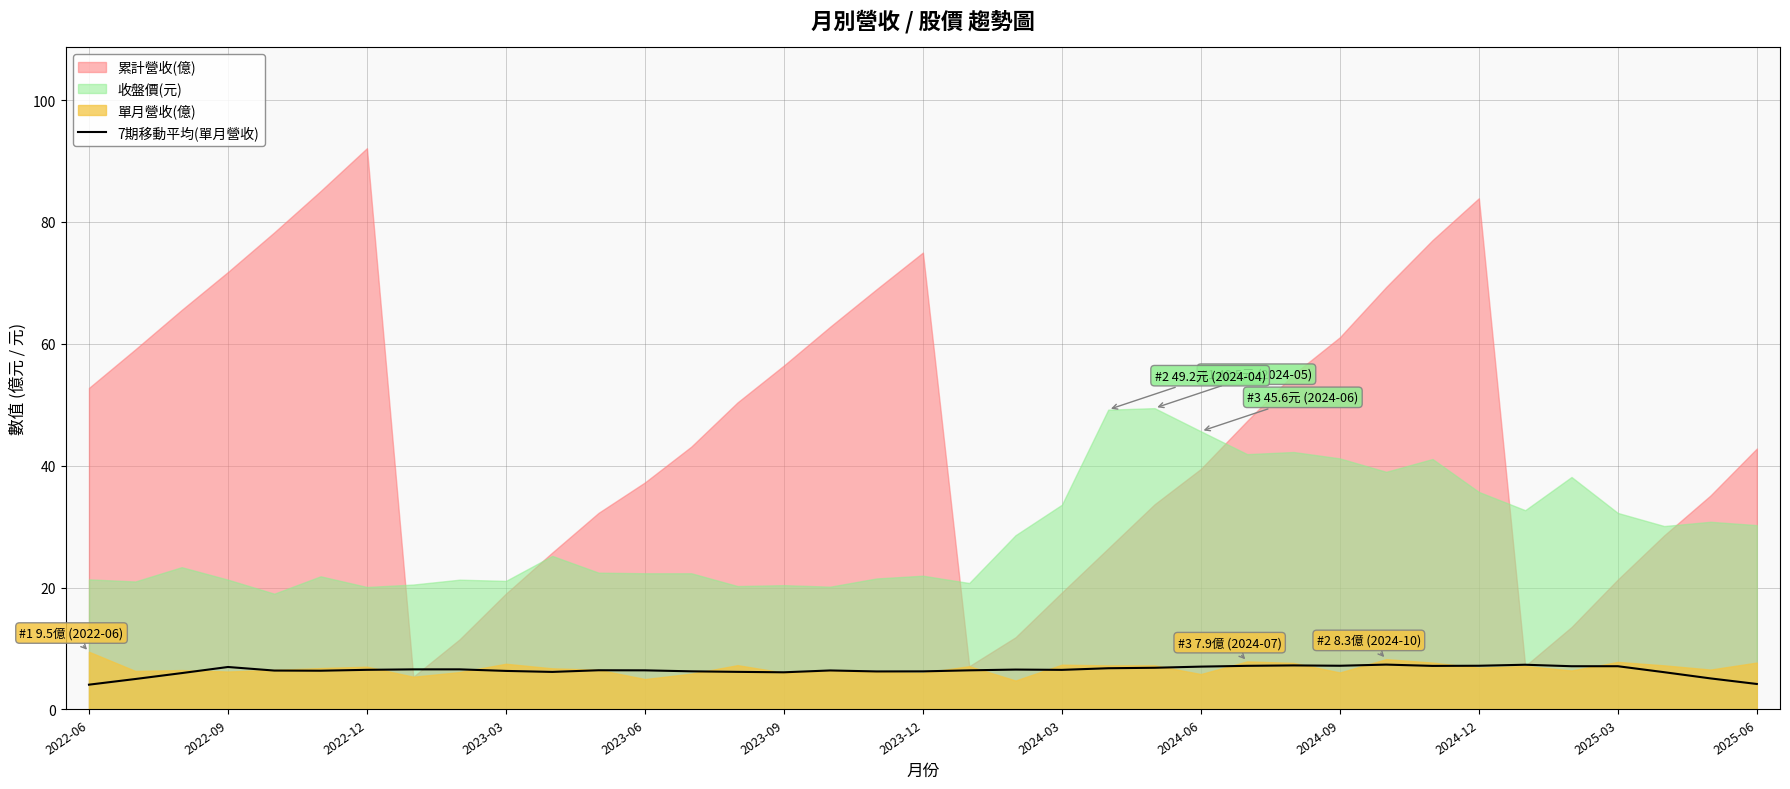

What is the highest value of the 7期移動平均(單月營收) series?

7.4